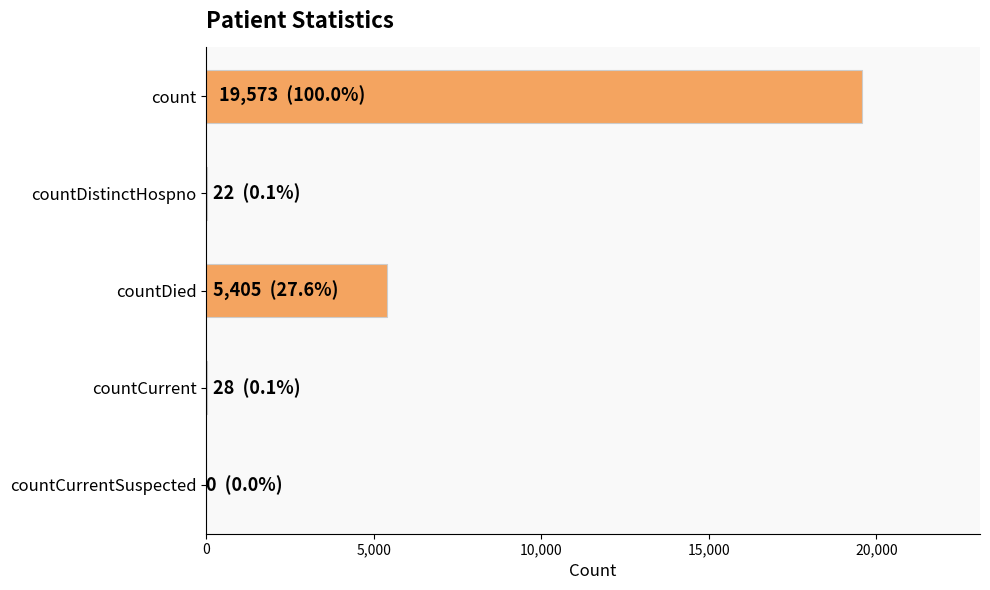

True or false: the data shows 5405 at countDied.

True